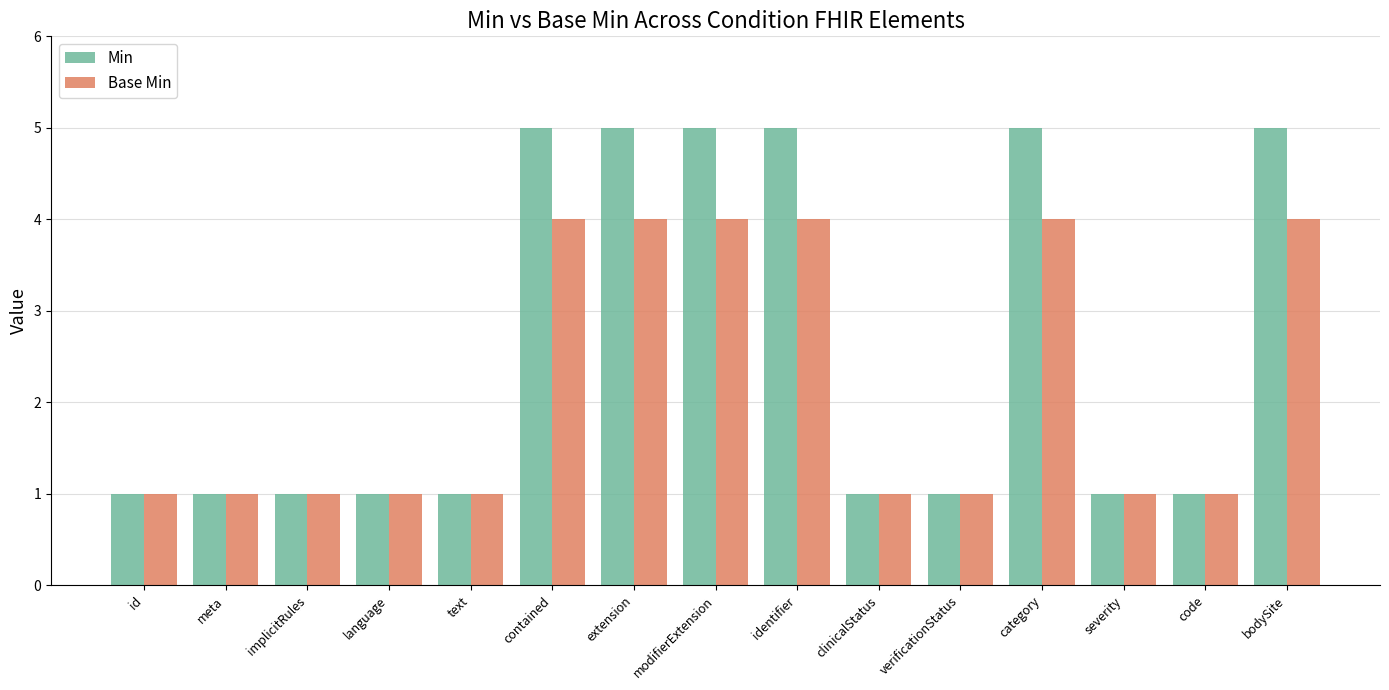

Reading left to right, what are all the values shown in this chart?

Min: 1	1	1	1	1	5	5	5	5	1	1	5	1	1	5
Base Min: 1	1	1	1	1	4	4	4	4	1	1	4	1	1	4